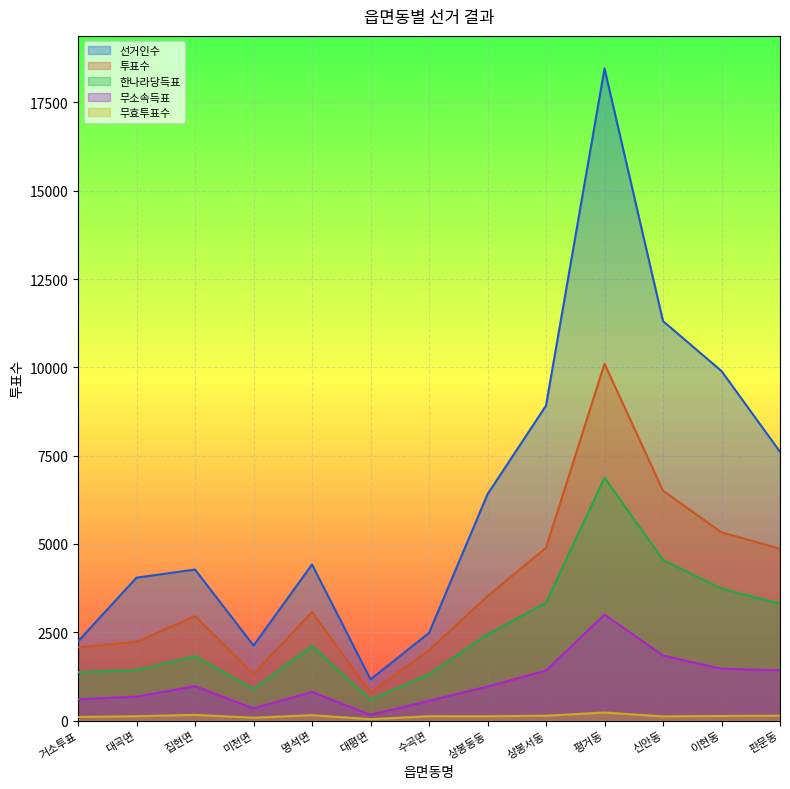

Does the chart display data point markers on the line(s)?

No